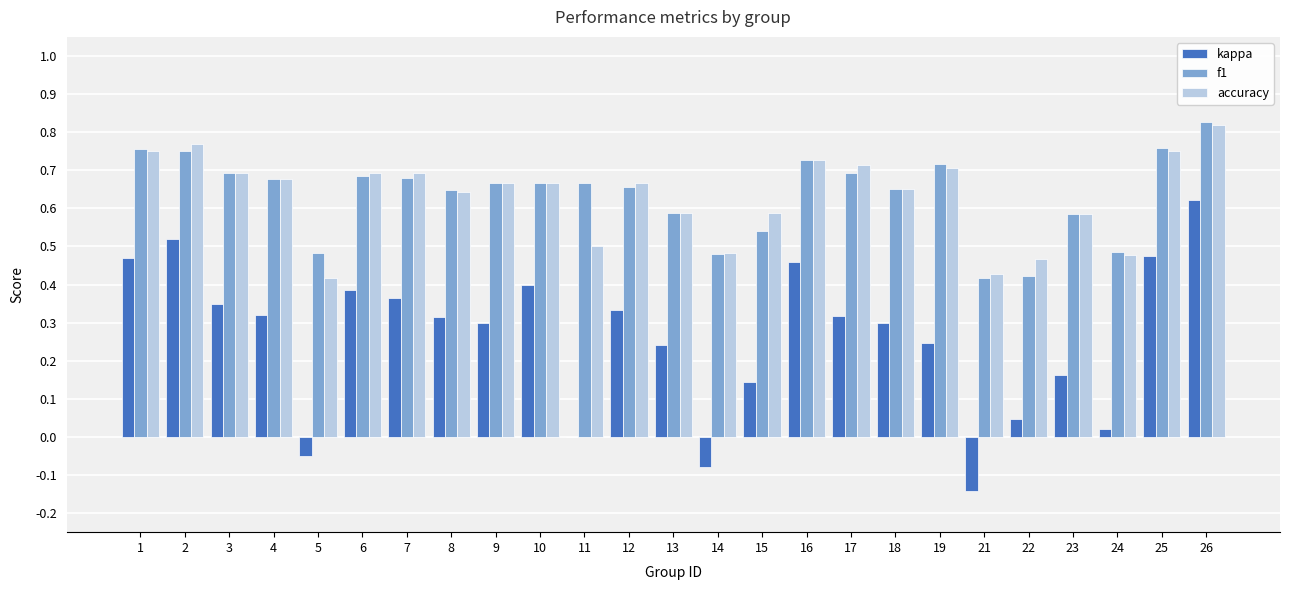

Is it true that f1 equals 0.7 at 12?

True